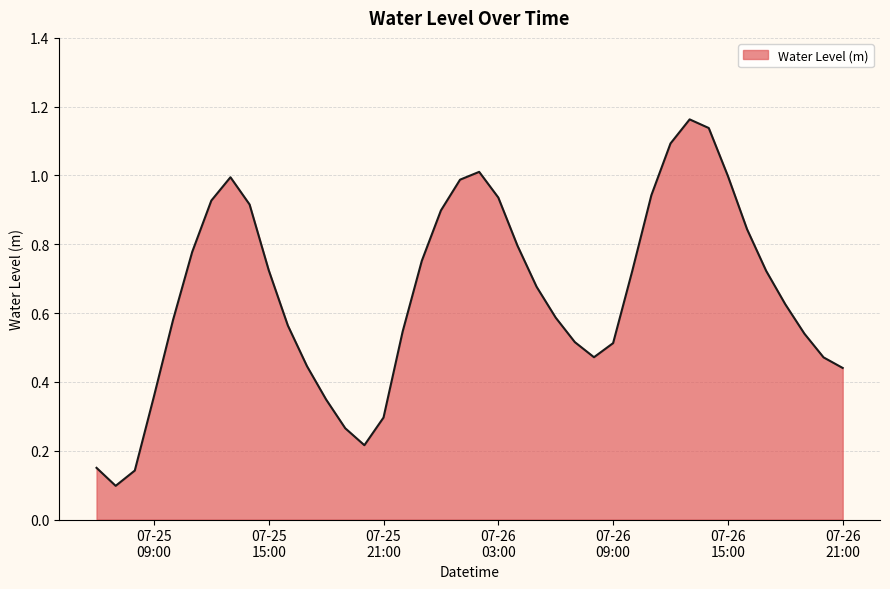

How many lines are shown in the chart?

1